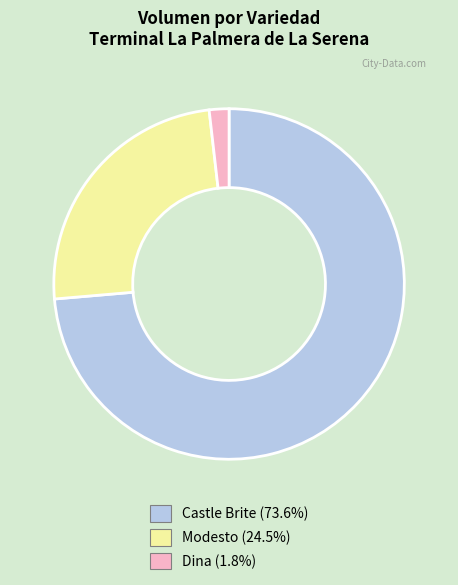

Which category has the biggest portion of the pie?

Castle Brite